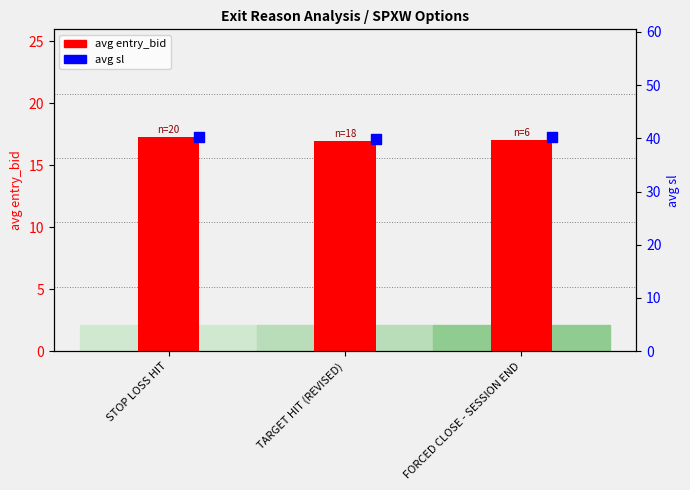

What are all the series names shown in the legend?

avg entry_bid, avg sl